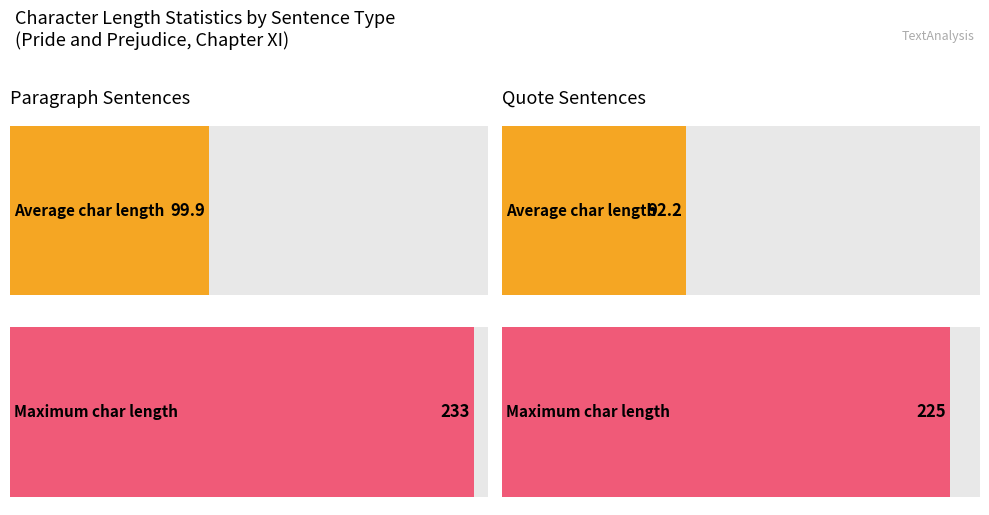

Which category has the highest value across all series?

paragraph